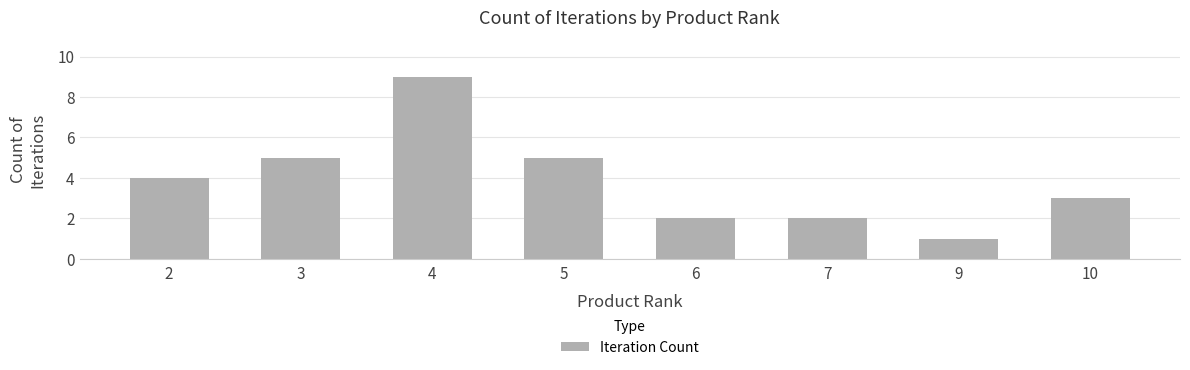

What is the change in value from 5 to 10?

-2